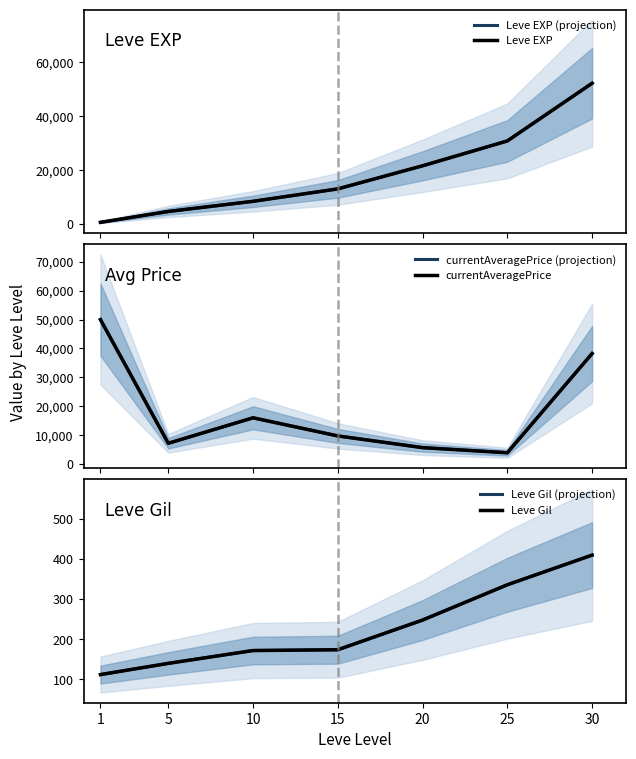

Between 30 and 10, which is larger?

30